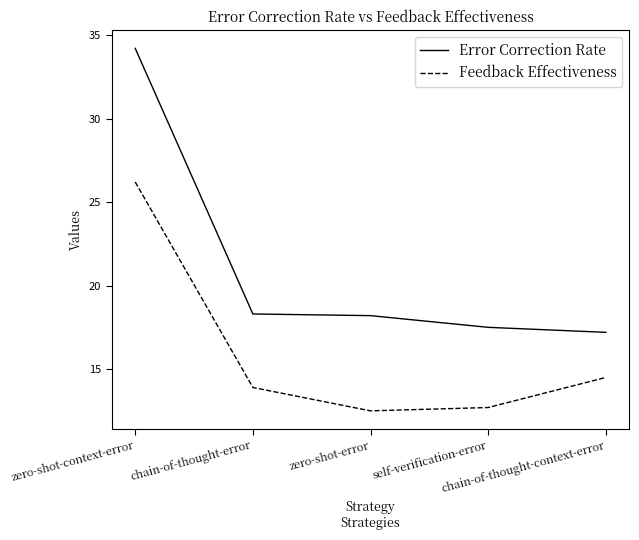

Reading left to right, list all the values displayed in this chart.

Error Correction Rate: 34.2	18.3	18.2	17.5	17.2
Feedback Effectiveness: 26.2	13.9	12.5	12.7	14.5